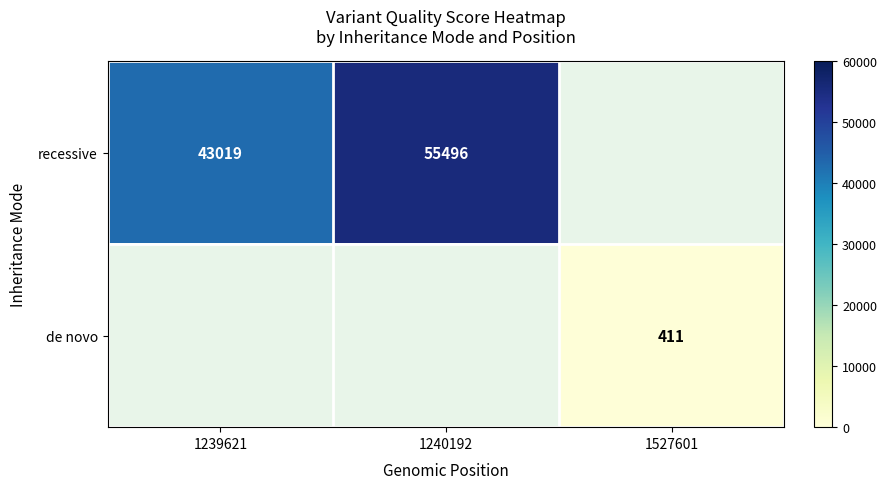

Which series has the widest spread of values?

recessive